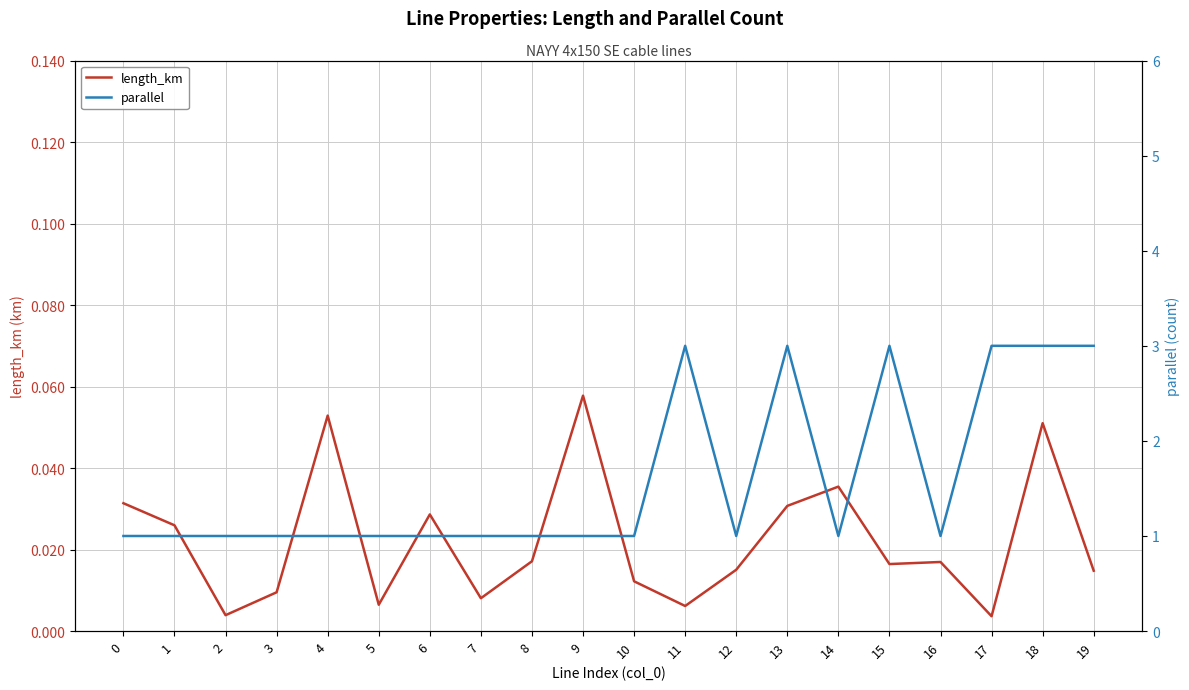

At 3, list the series in order from smallest to largest.

length_km, parallel